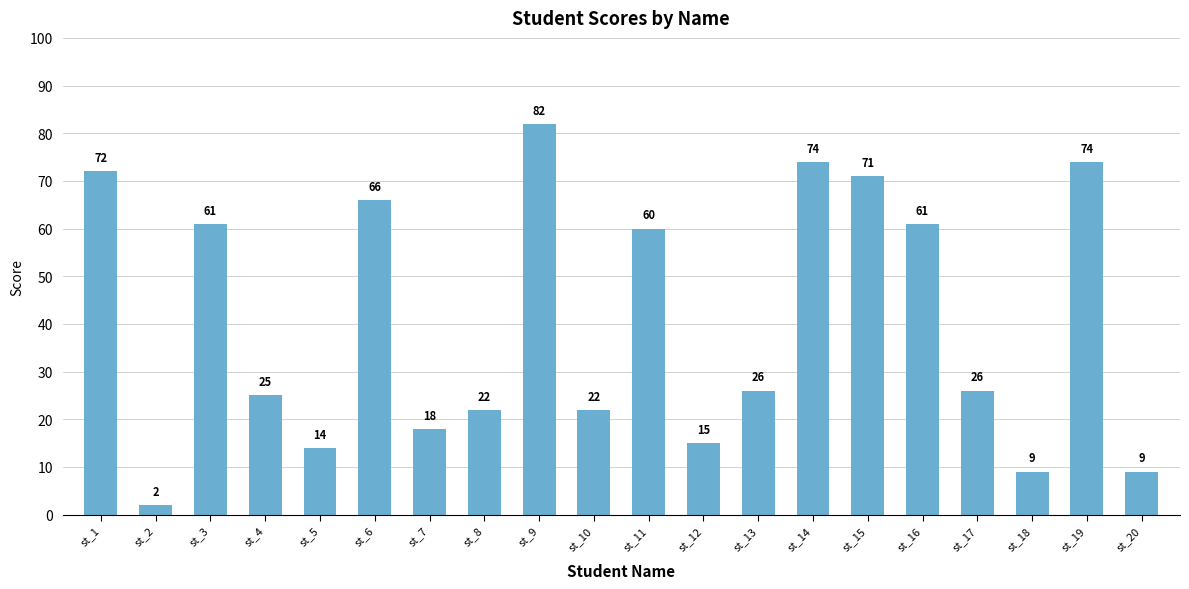

How many values are below 26?

9